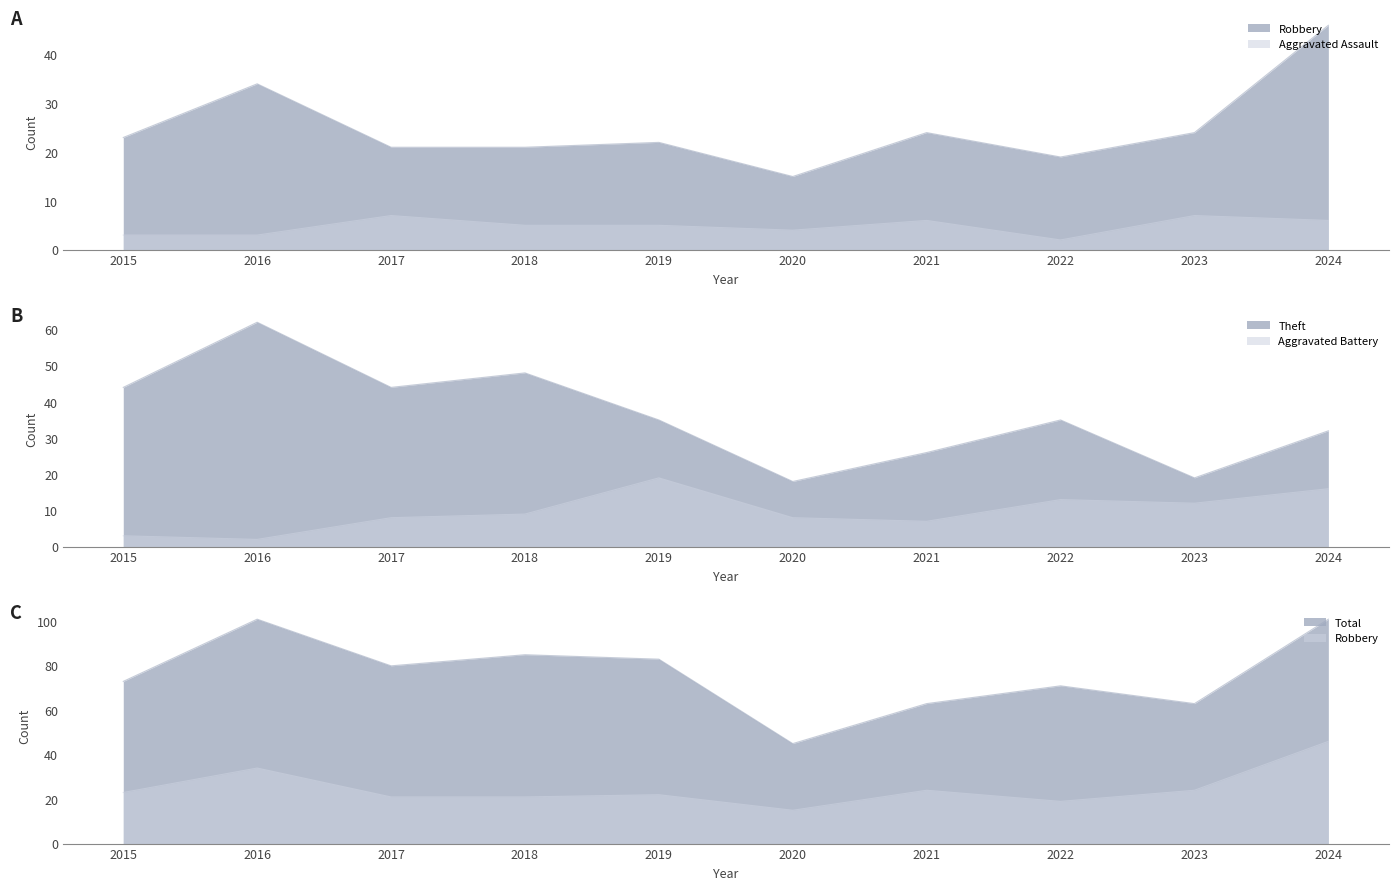

At which category does Robbery reach its first local peak?

2016